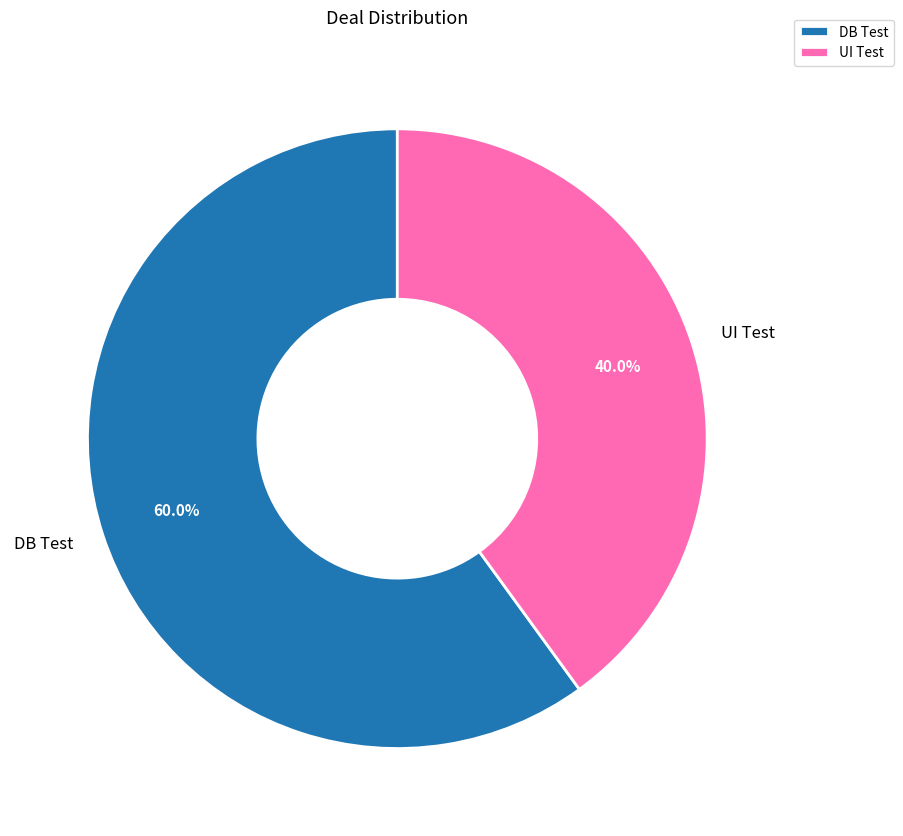

To the nearest percent, what percentage of the pie is UI Test?

40%